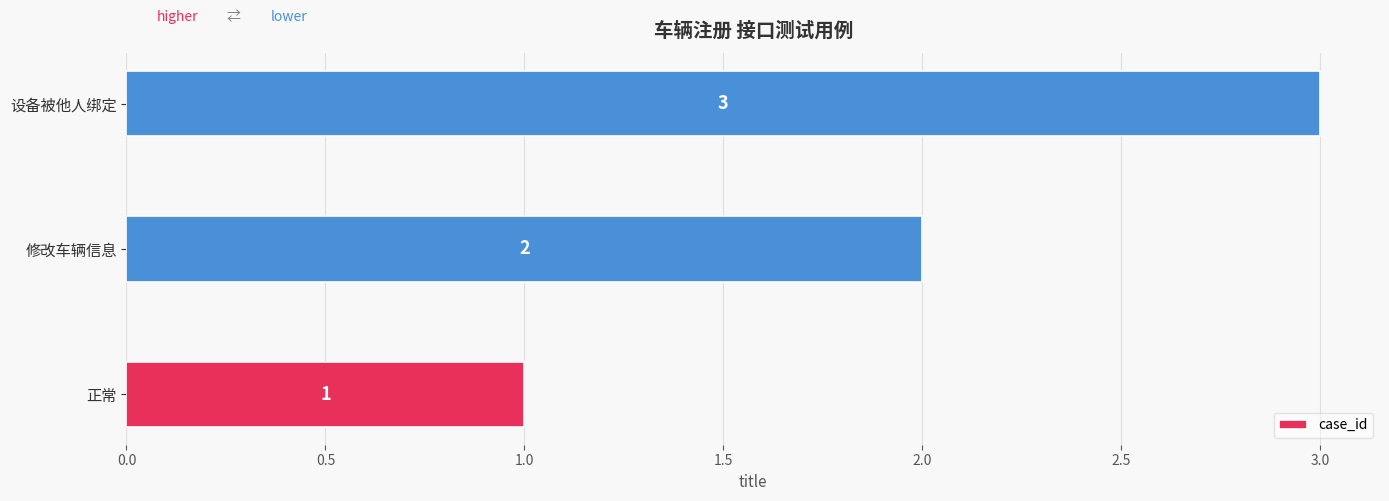

How many distinct data groups are displayed?

1